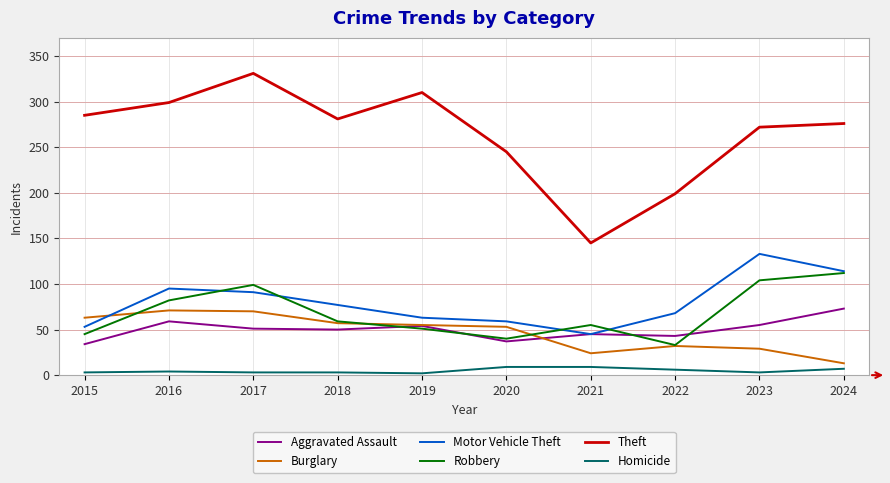

At which label does Motor Vehicle Theft reach its peak?

2023